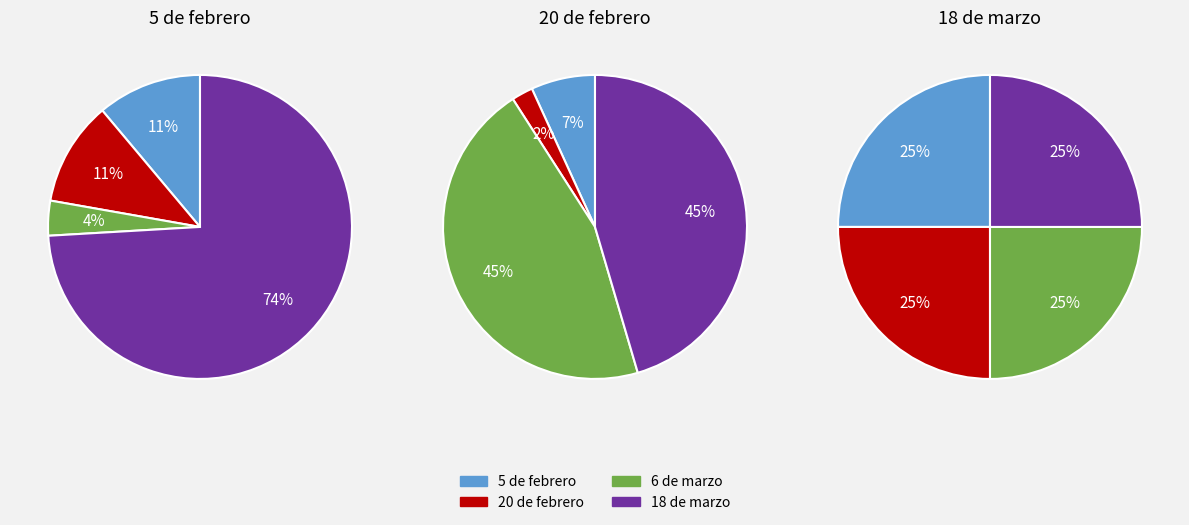

At 4, list the series in order from largest to smallest.

18 de marzo, 5 de febrero, 20 de febrero